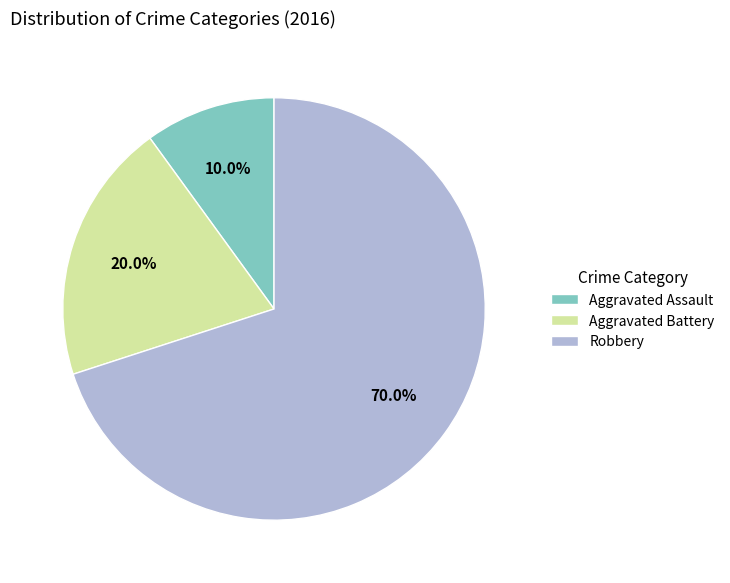

Does any single category account for the majority?

Yes